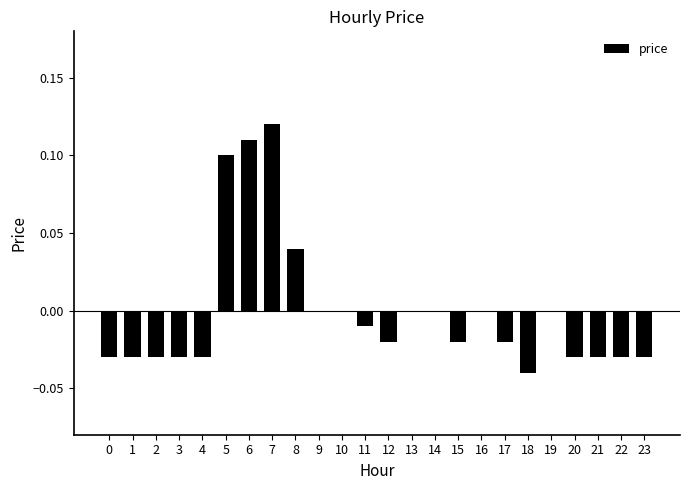

Which label corresponds to the largest value in the chart?

7